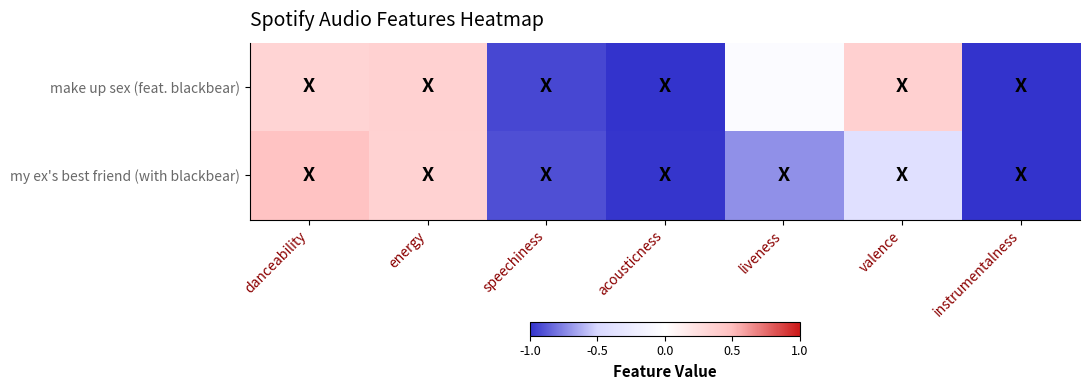

Rank the series by their average value, from highest to lowest.

make up sex (feat. blackbear), my ex's best friend (with blackbear)